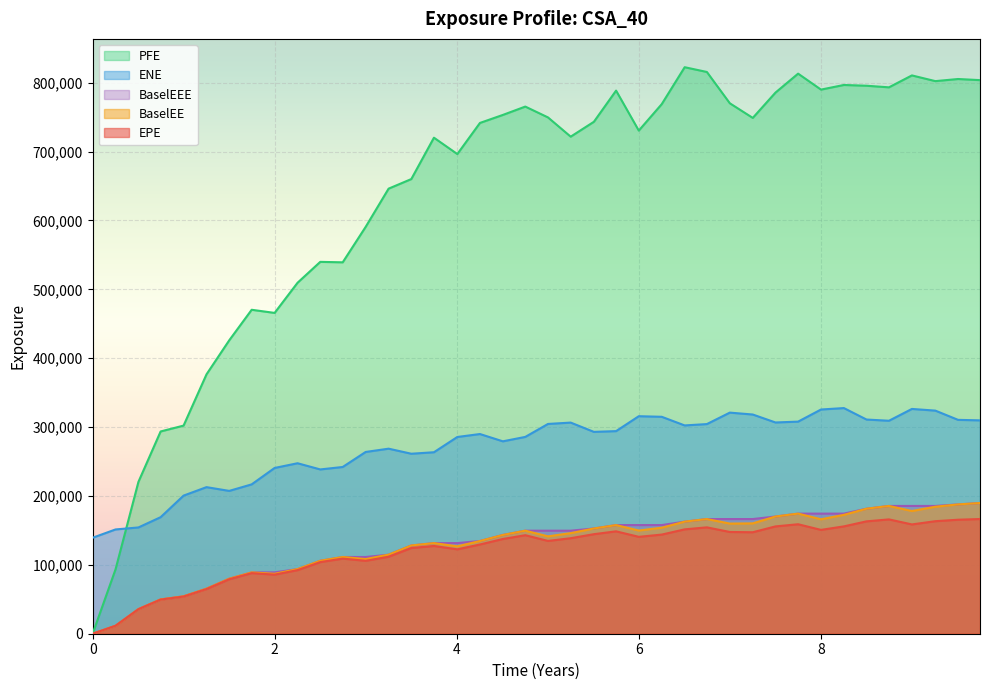

How many values in the PFE series are below 743288?

20